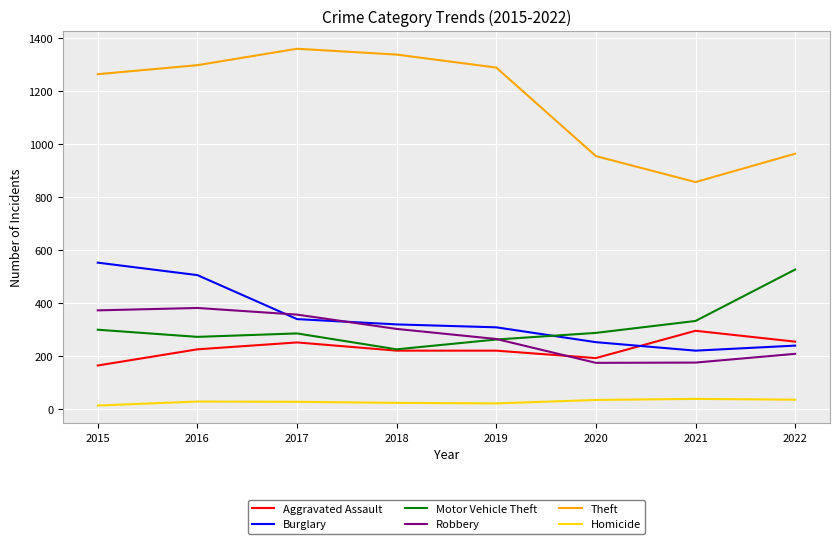

In Burglary, how many points are lower than both neighbors (excluding endpoints)?

1